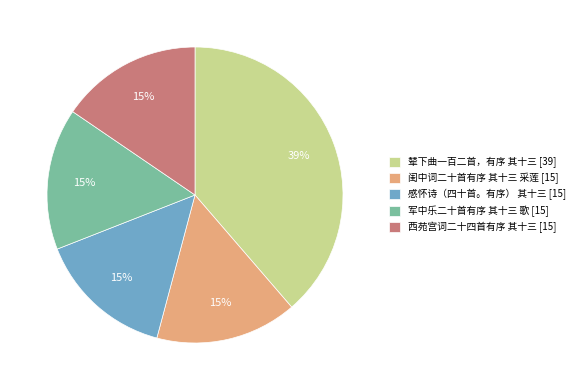

To the nearest percent, what portion does 感怀诗（四十首。有序） 其十三 represent?

15%